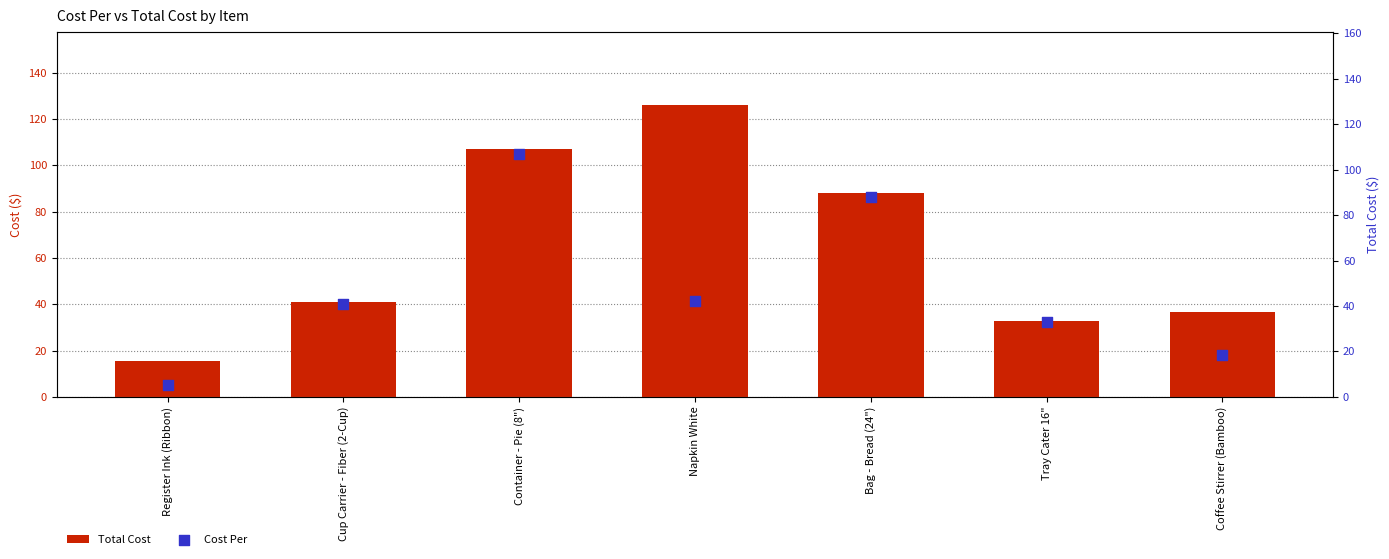

Which series has the widest spread of Y values?

Total Cost